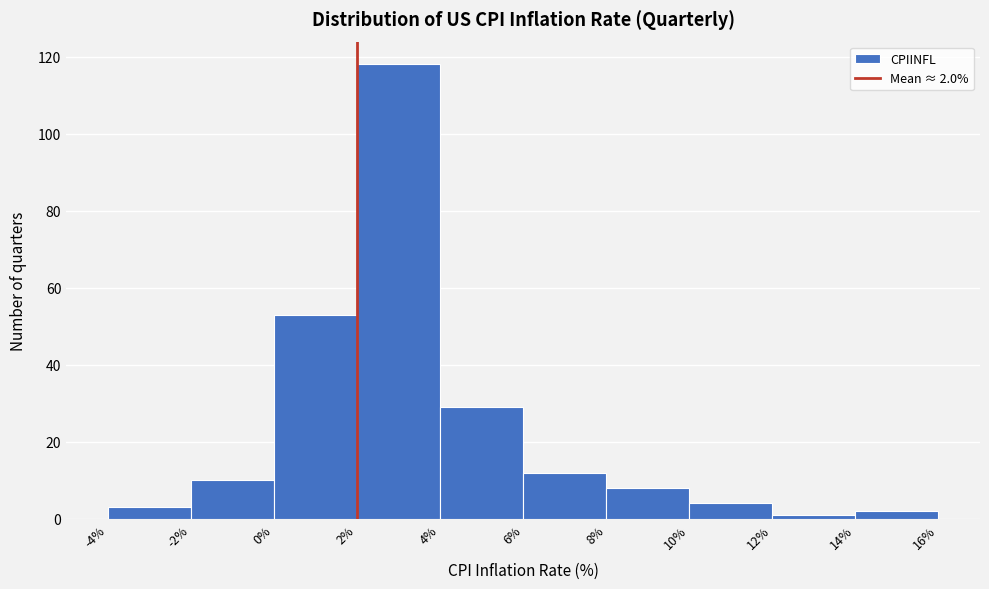

Over which range of the x-axis is the bar tallest?

2% to 4%